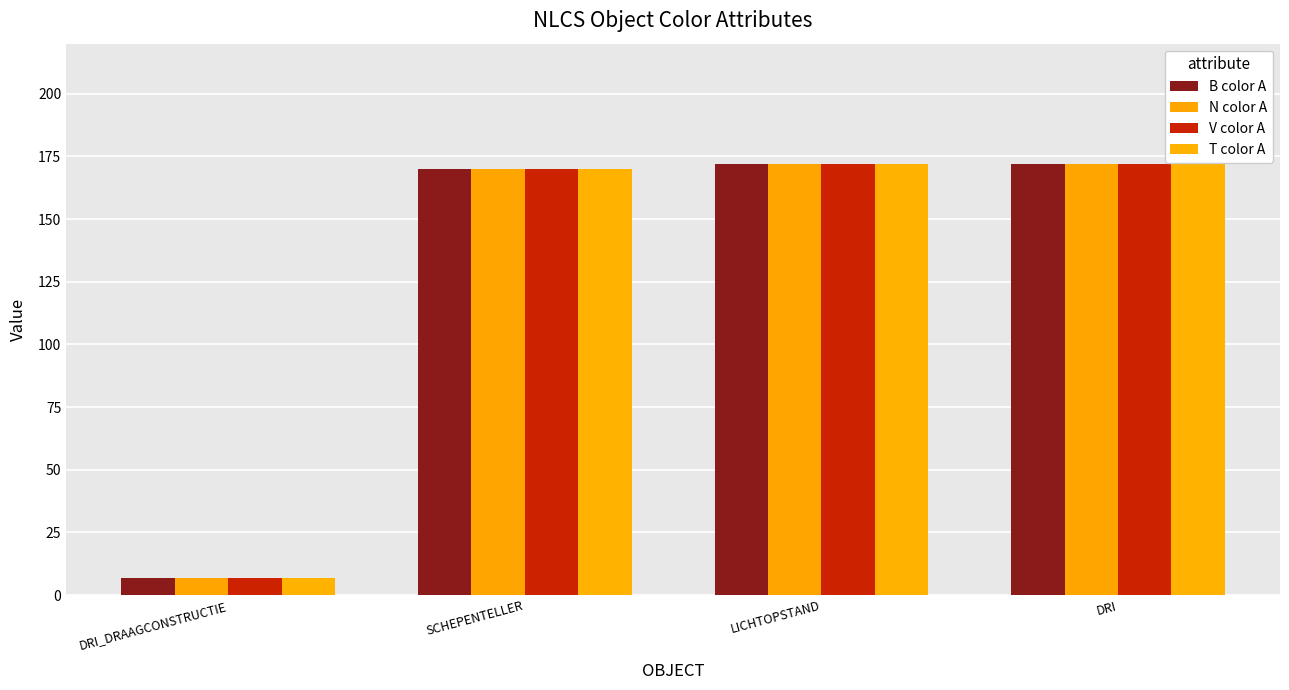

What is the label of the 1st bar from the left?

DRI_DRAAGCONSTRUCTIE